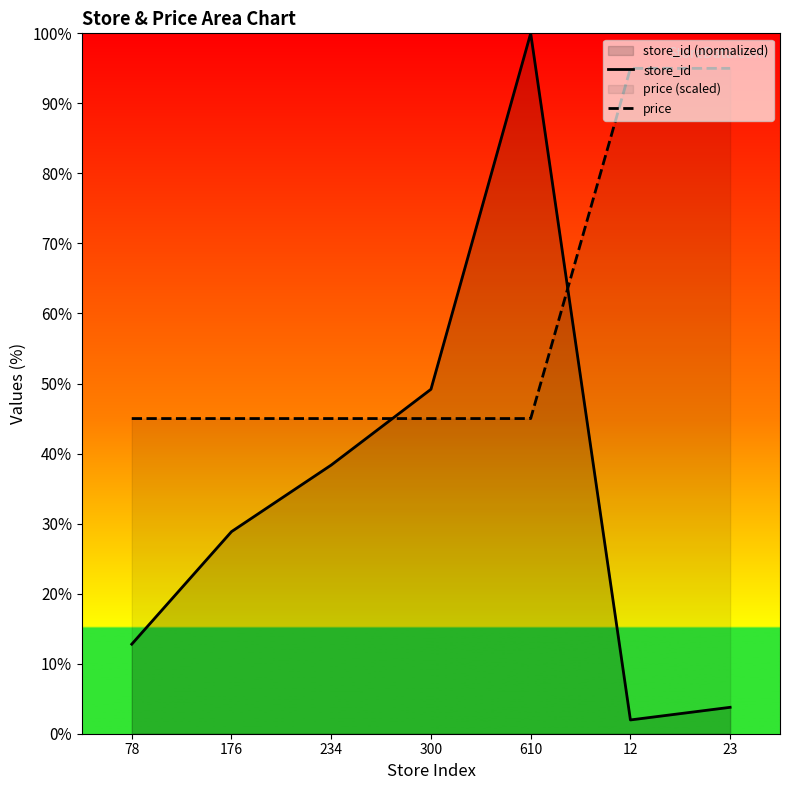

Which series ends up on top after the final intersection of price and store_id?

price